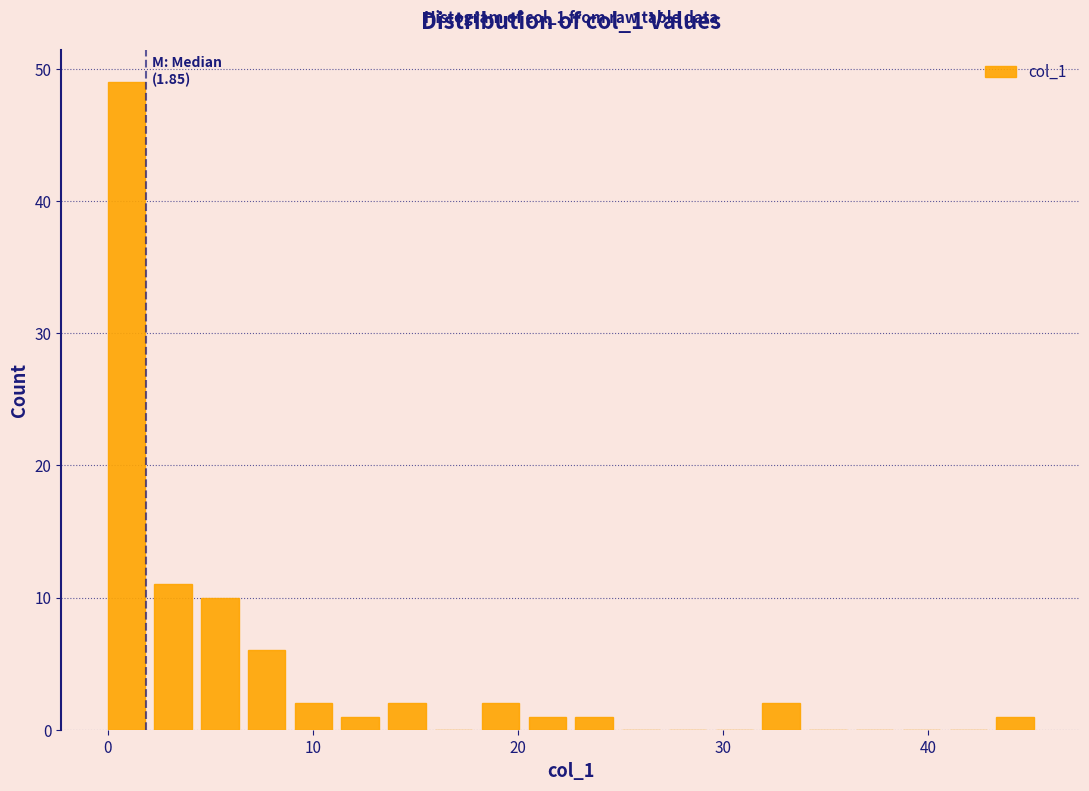

Read against the x-axis, roughly where is the centre of the tallest bar?

1